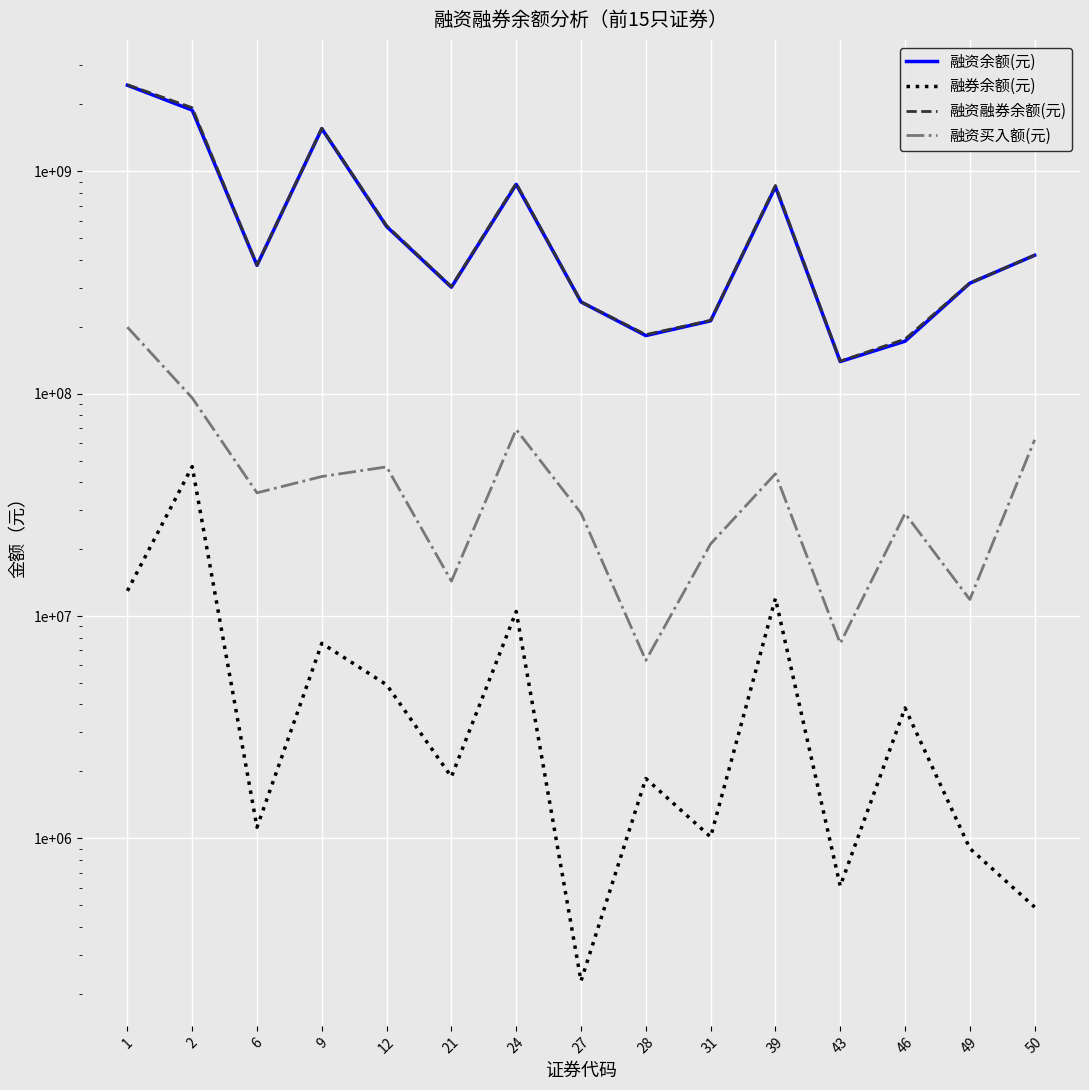

The value of 融资融券余额(元) at 27 is 435121380. True or false?

False